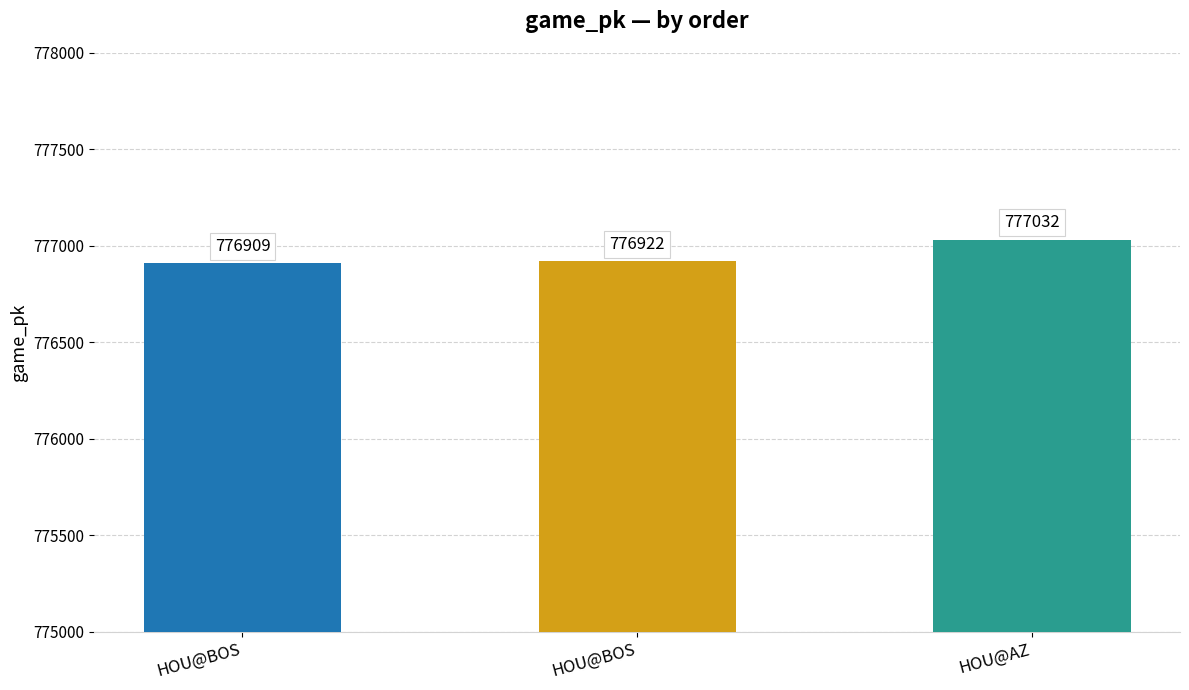

Reading left to right, transcribe all the data shown in this chart.

HOU@BOS=776909	HOU@BOS=776922	HOU@AZ=777032